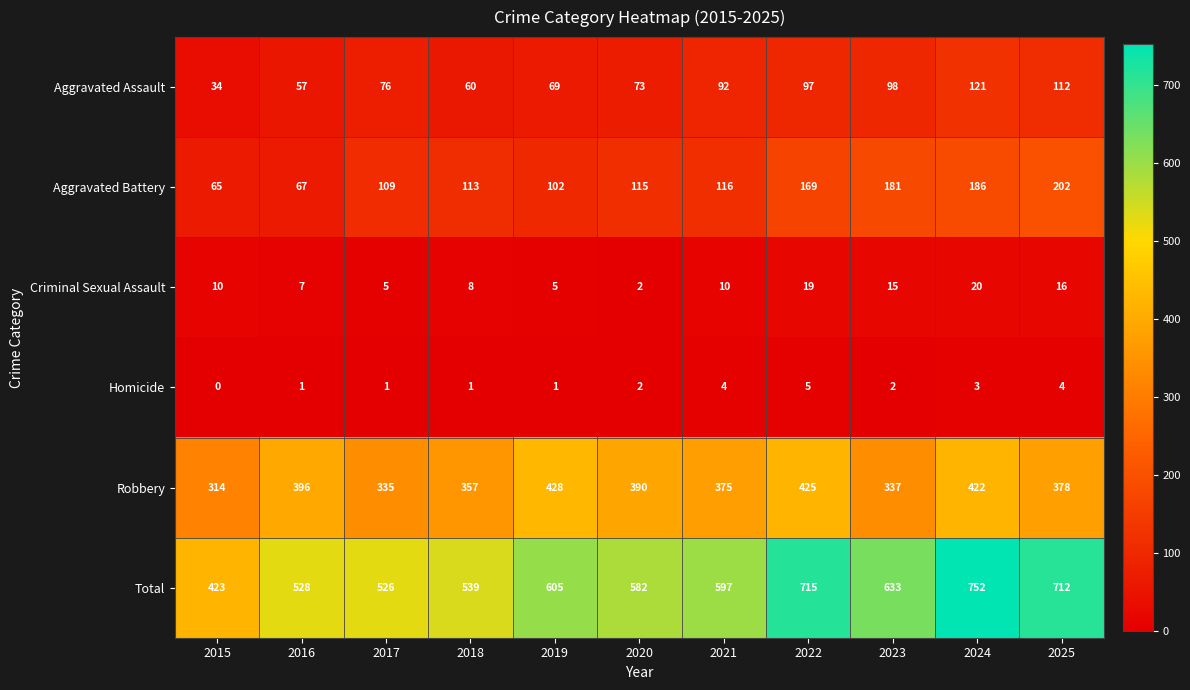

At which label does Aggravated Battery reach its minimum?

2015